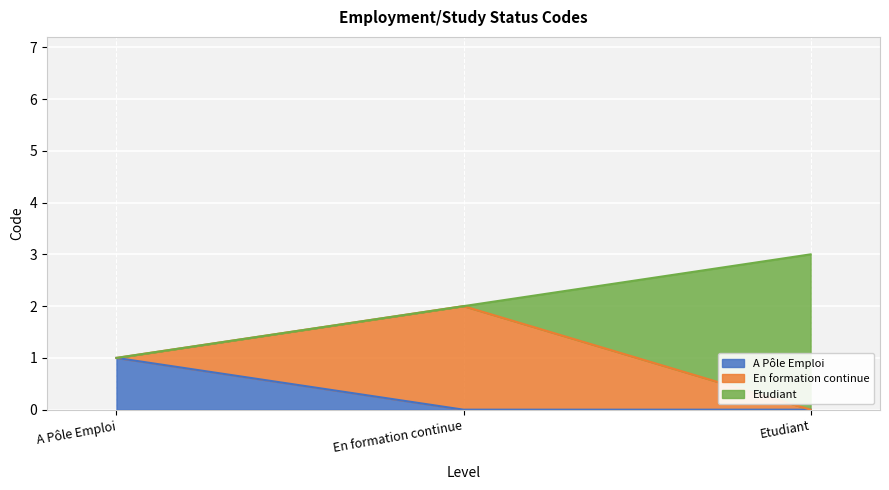

Count the values in the range 1 to 3.

3